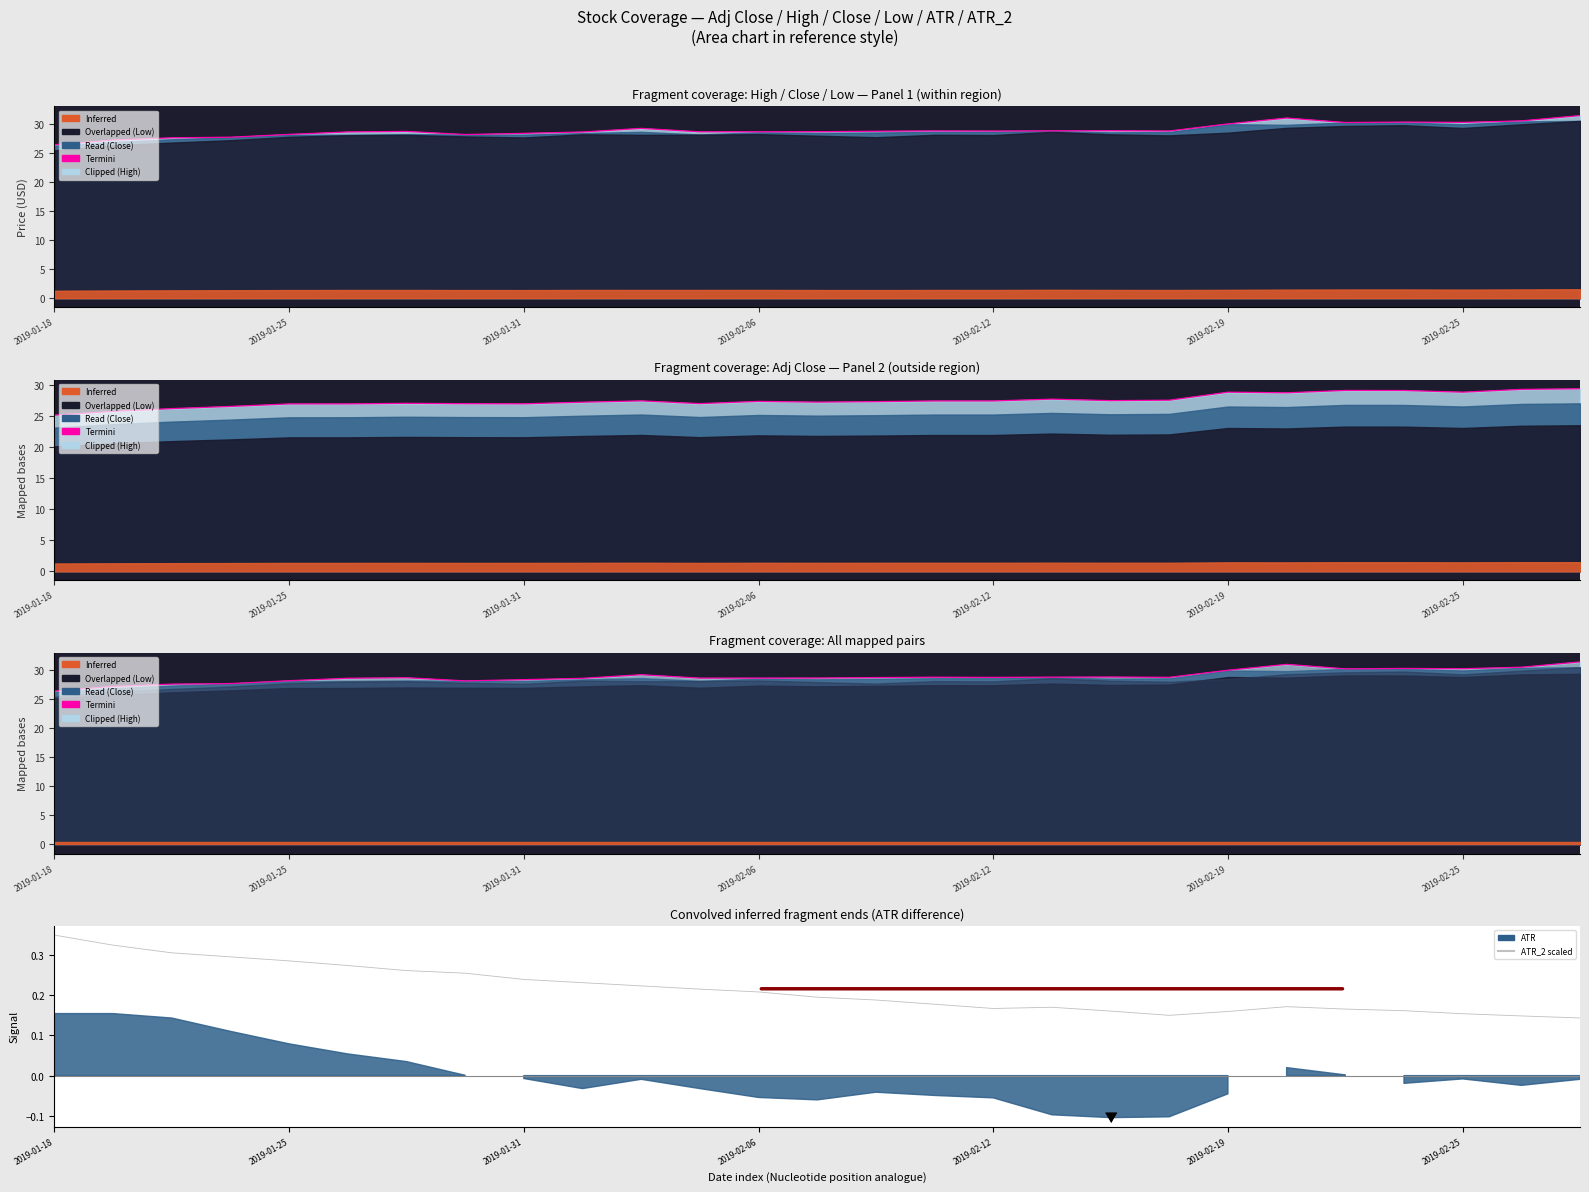

Which series has the widest spread of values?

Termini (High edge)